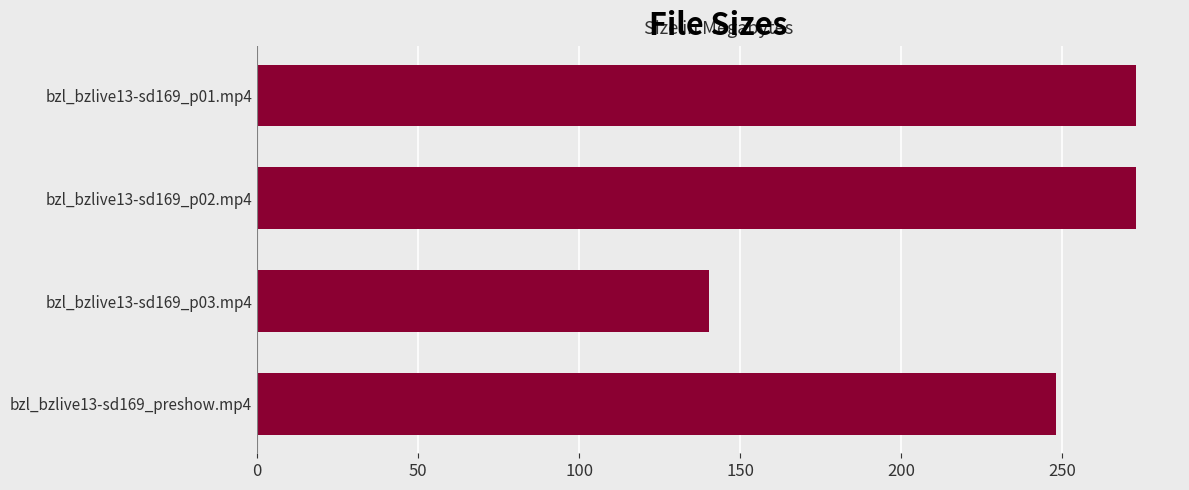

What is the average value?

233.6